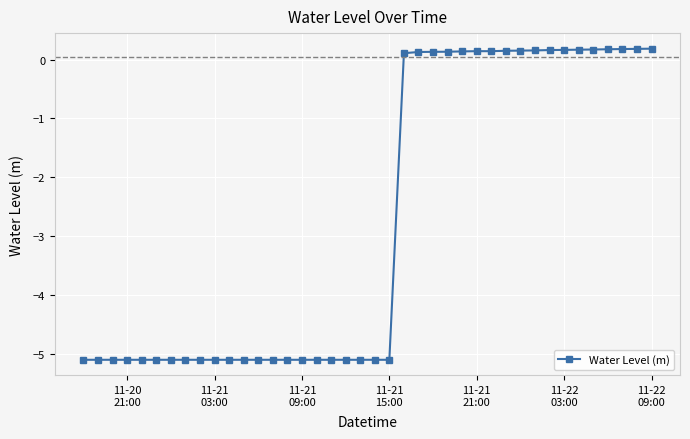

What is the minimum value shown in the chart?

-5.1